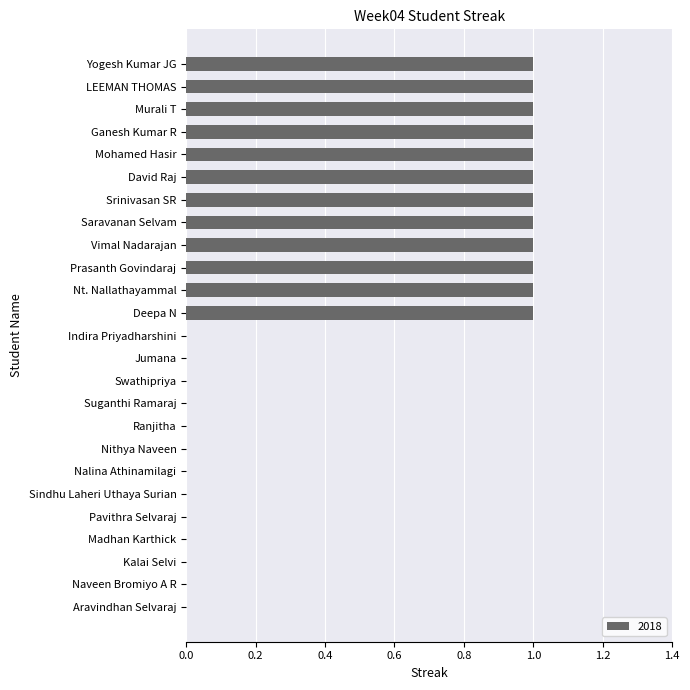

Which has a higher value, Vimal Nadarajan or Sindhu Laheri Uthaya Surian?

Vimal Nadarajan